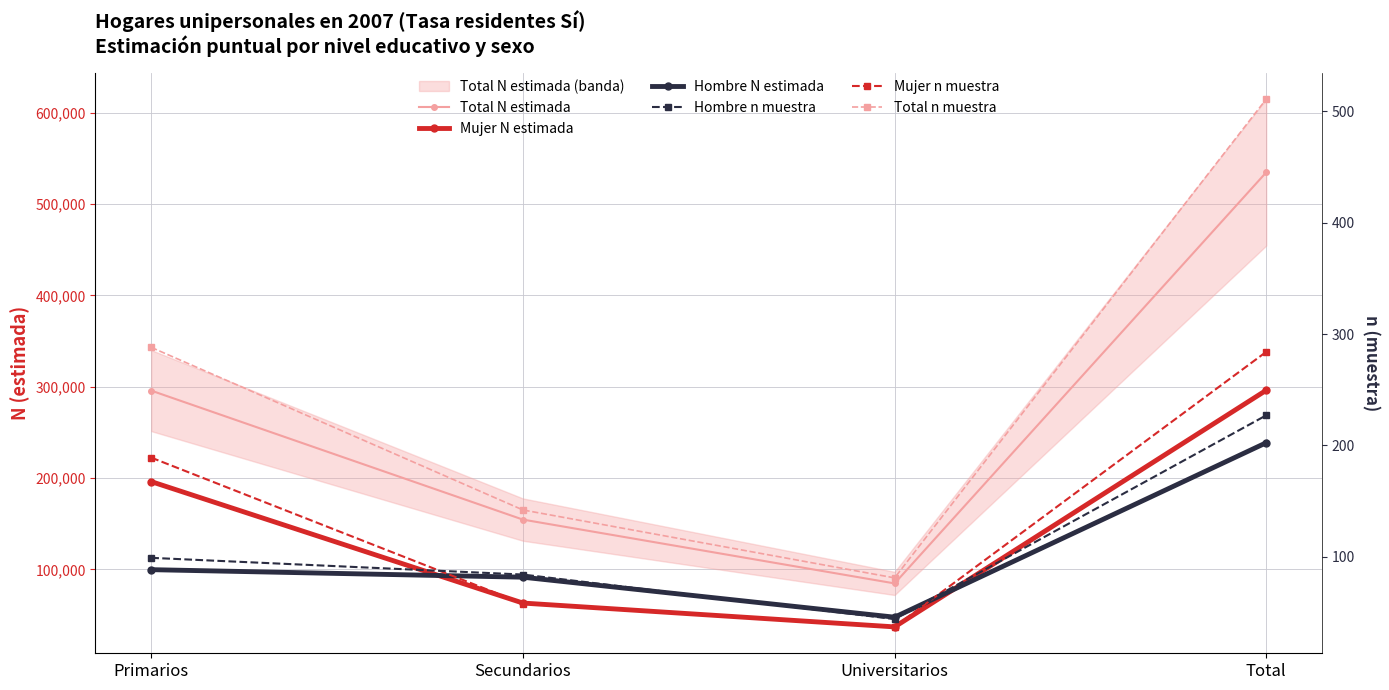

What is the value of the Hombre N estimada point at the 1st from the left?

99644